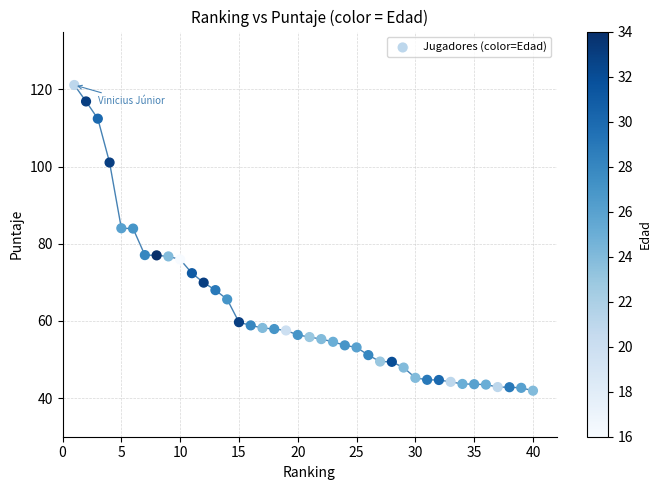

What is the range of Y values (max minus min)?

79.2